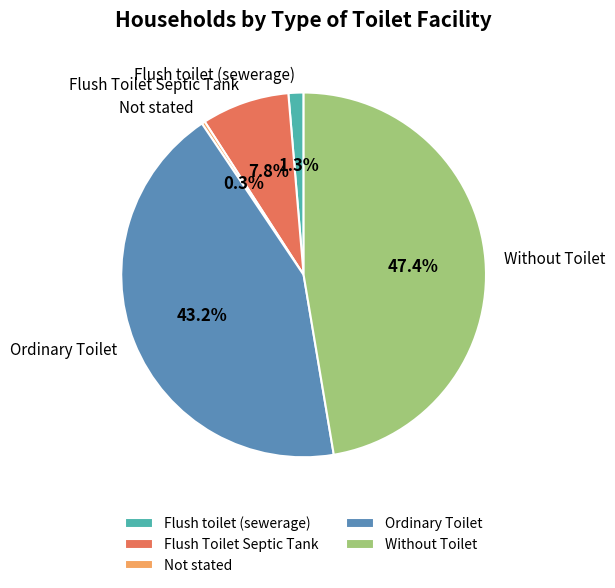

Count the number of slices in the pie.

5